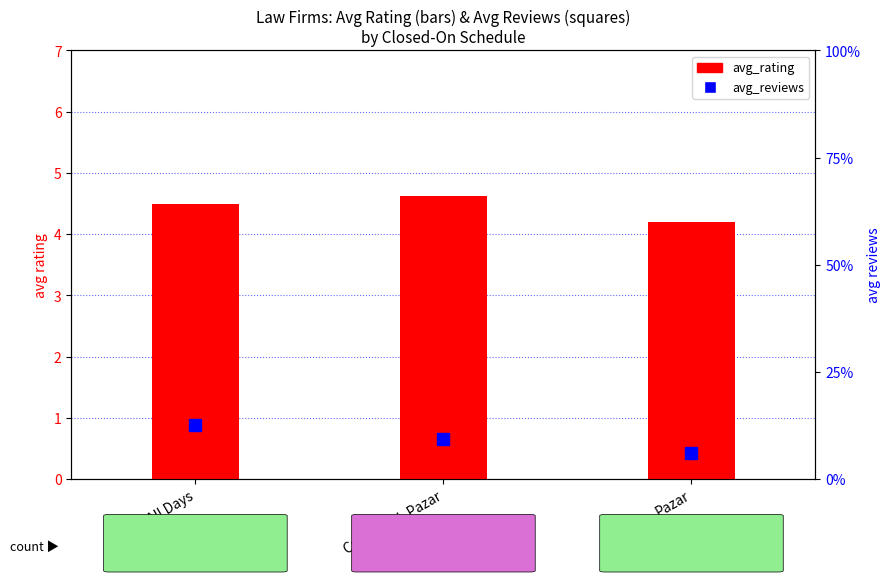

Between Pazar and Open All Days, which is larger?

Open All Days